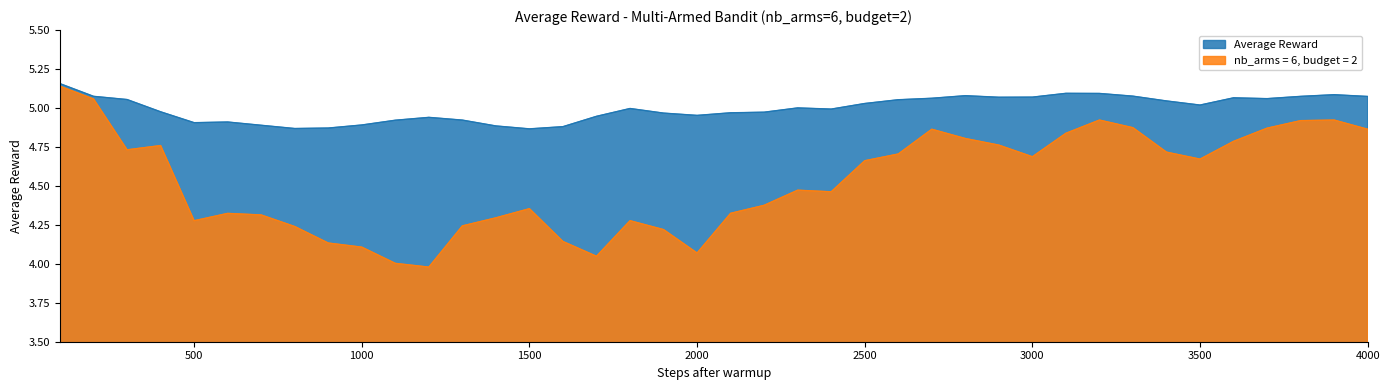

True or false: Average Reward and nb_arms = 6, budget = 2 cross at least once.

False